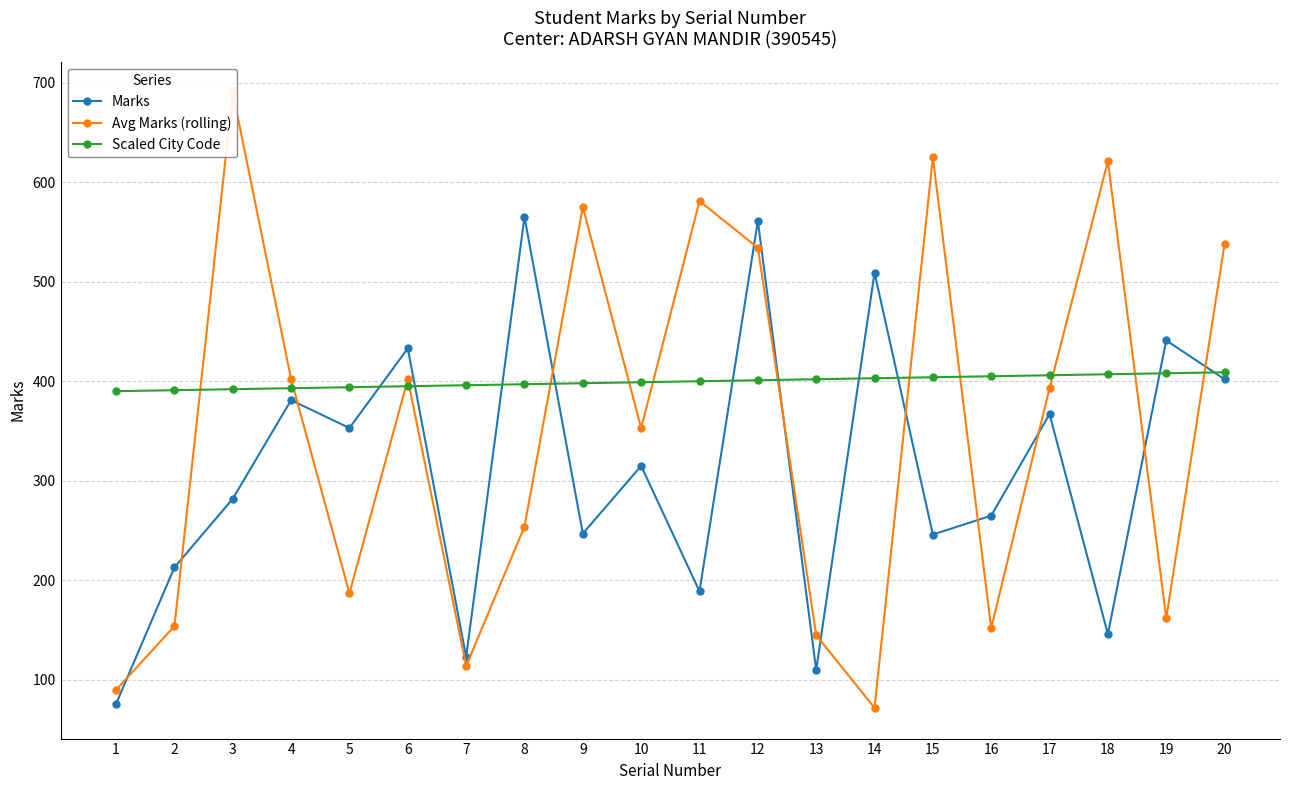

Reading left to right, what are all the values shown in this chart?

Marks: 76	213	282	381	353	433	123	565	247	315	189	561	110	509	246	265	367	146	441	402
Avg Marks (rolling): 90	154	690	402	187	402	114	254	575	353	581	534	145	72	625	152	393	621	162	538
Scaled City Code: 390	391	392	393	394	395	396	397	398	399	400	401	402	403	404	405	406	407	408	409